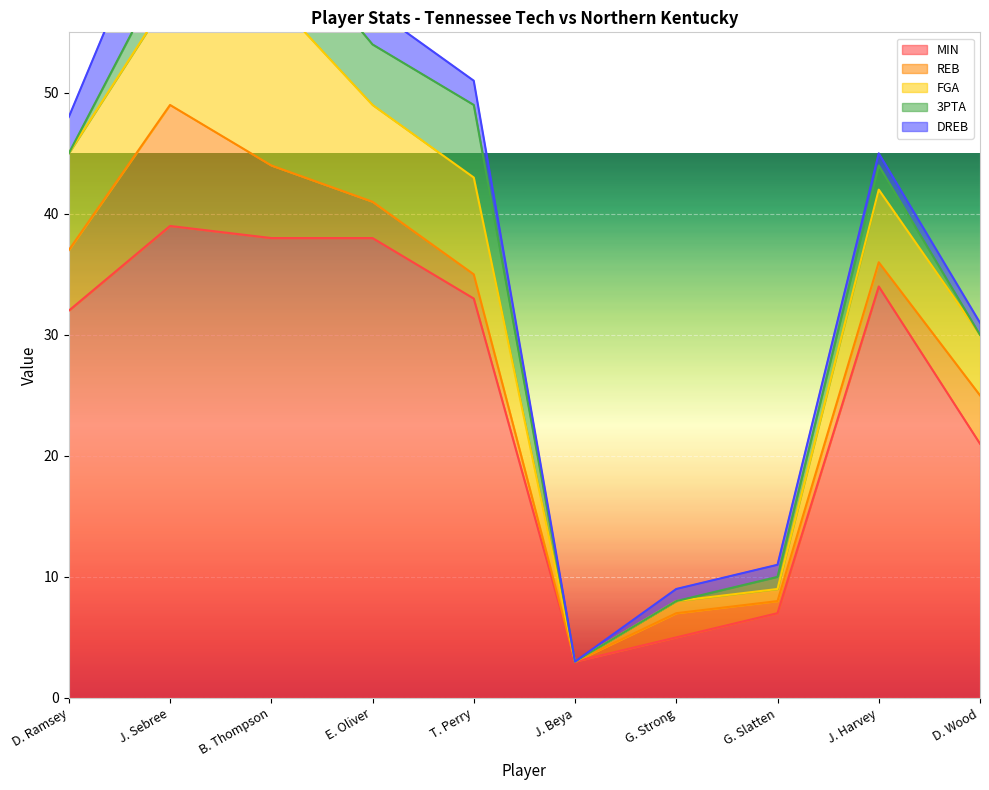

What is the sum of the FGA values at E. Oliver and G. Strong?

9